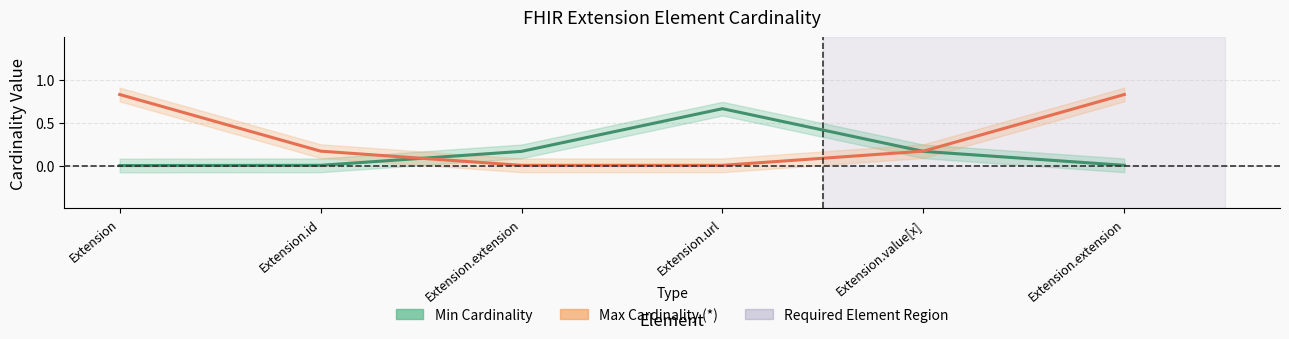

Reading left to right, list all the values displayed in this chart.

Min Cardinality: 0.0	0.0	0.2	0.7	0.2	0.0
Max Cardinality *: 0.8	0.2	0.0	0.0	0.2	0.8